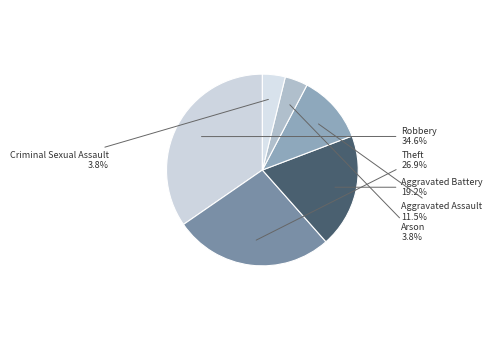

To the nearest percent, what percentage of the pie is Criminal Sexual Assault?

4%